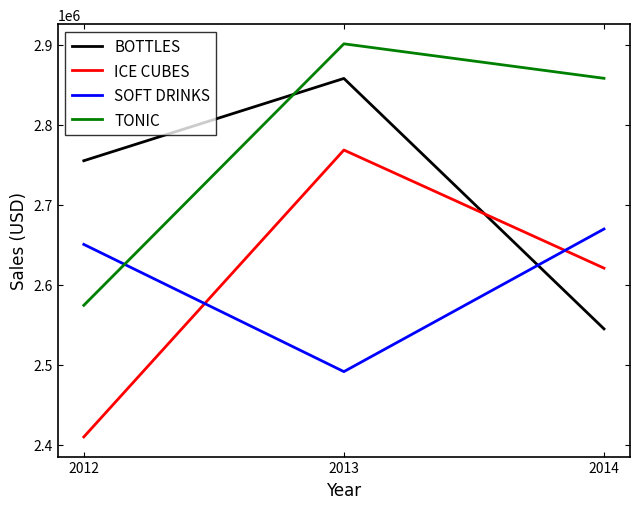

Reading left to right, list all the values displayed in this chart.

BOTTLES: 2012=2754838	2013=2857728	2014=2544612
ICE CUBES: 2012=2409490	2013=2768221	2014=2620550
SOFT DRINKS: 2012=2650220	2013=2491153	2014=2669460
TONIC: 2012=2574058	2013=2901022	2014=2857900